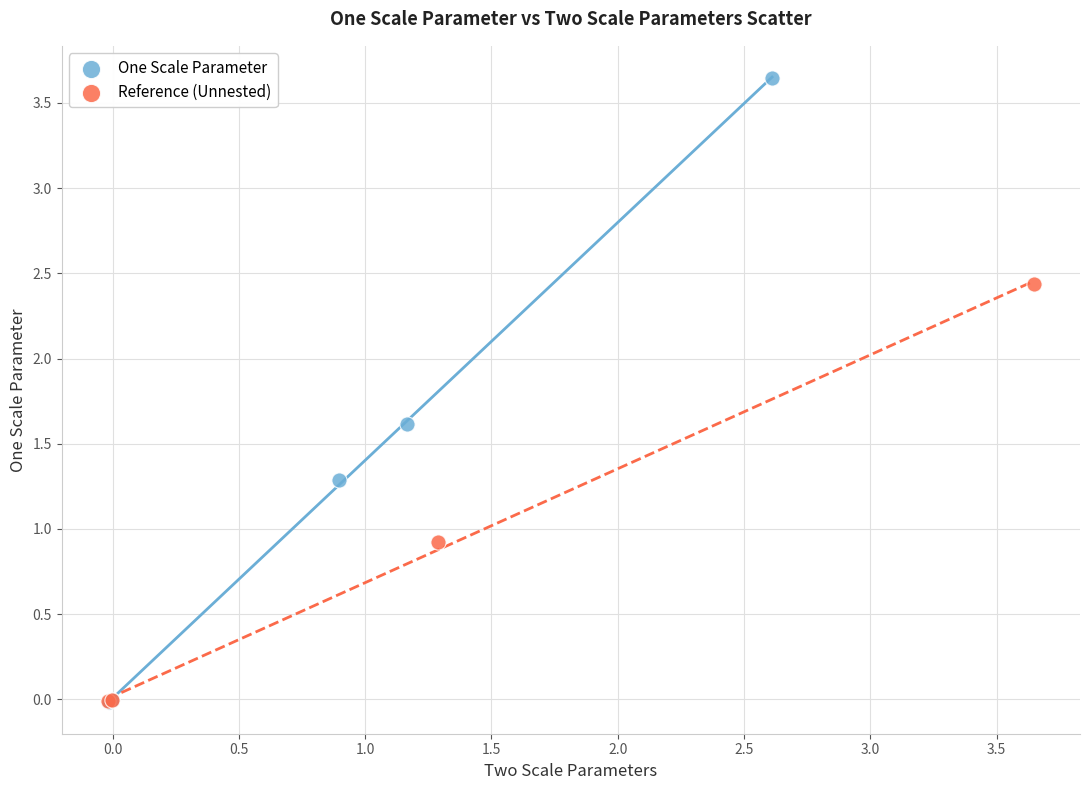

Which series contains the highest Y value?

One Scale Parameter